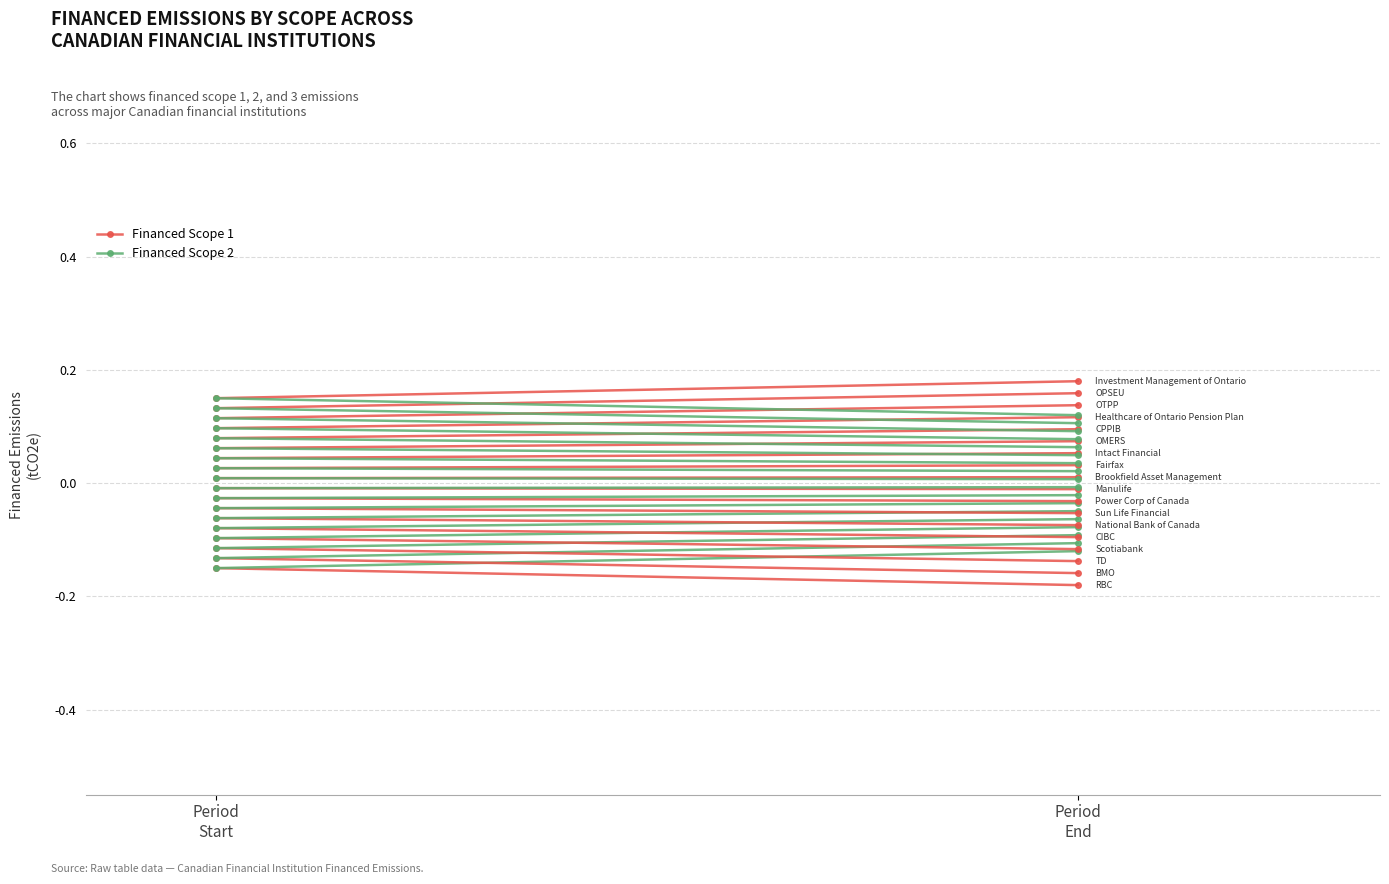

Is this an area chart (filled region under the line)?

No